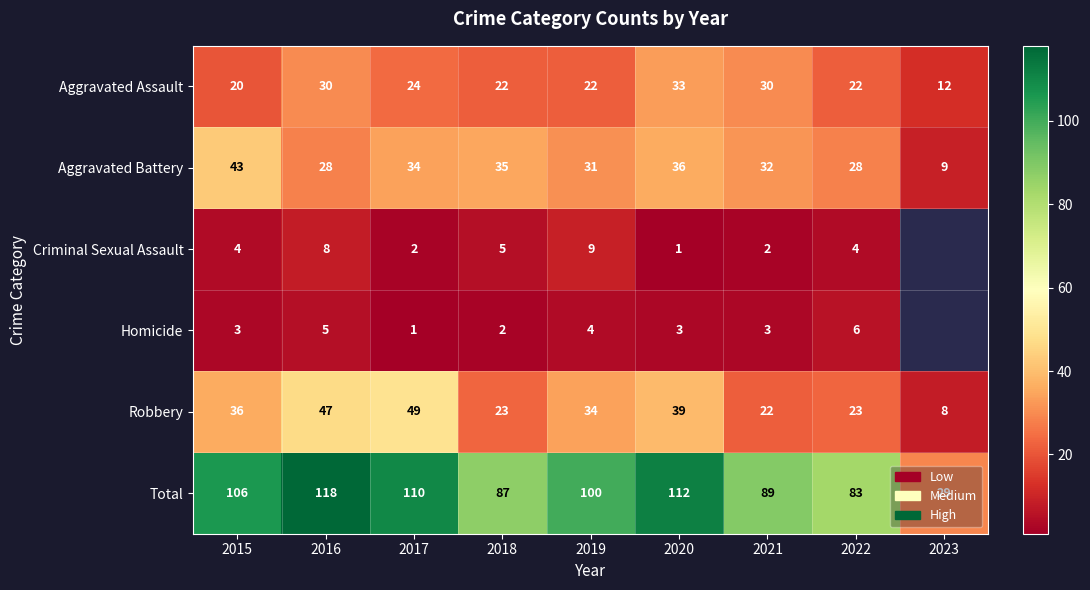

Which category has the highest value across all series?

2016